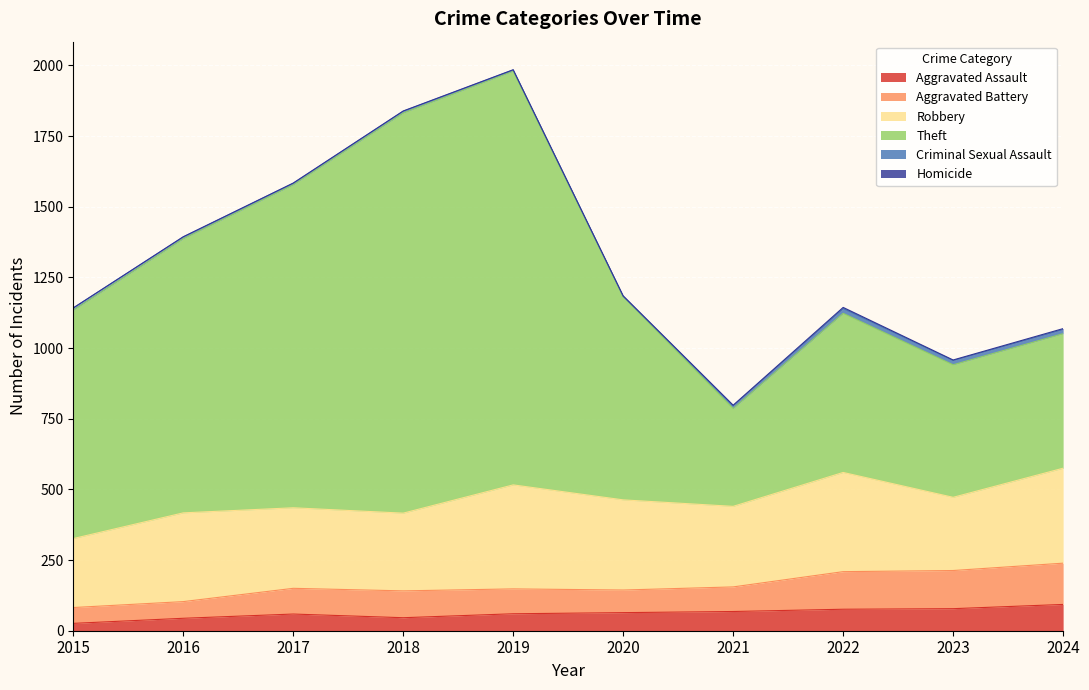

What is the maximum value for Aggravated Assault?

93